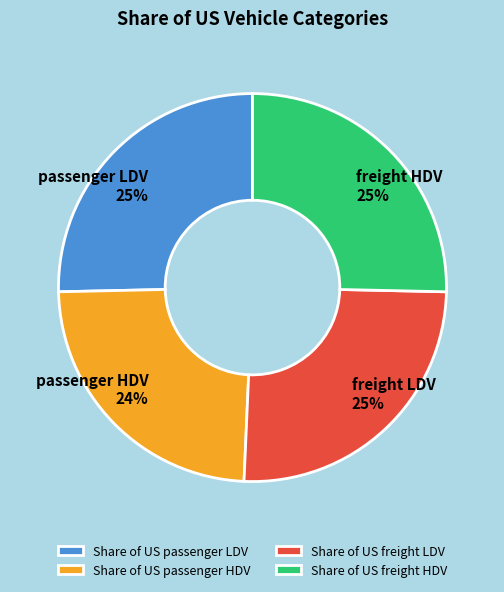

Which slice is the smallest?

Share of US passenger HDV